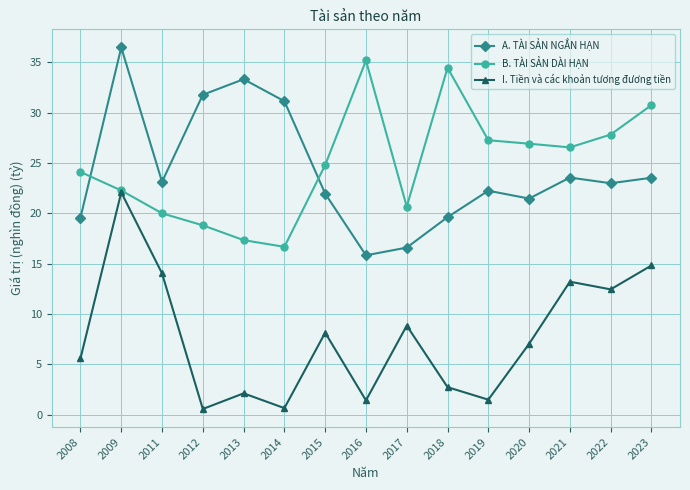

What is the value of the B. TÀI SẢN DÀI HẠN point at the 11th from the left?

27.2